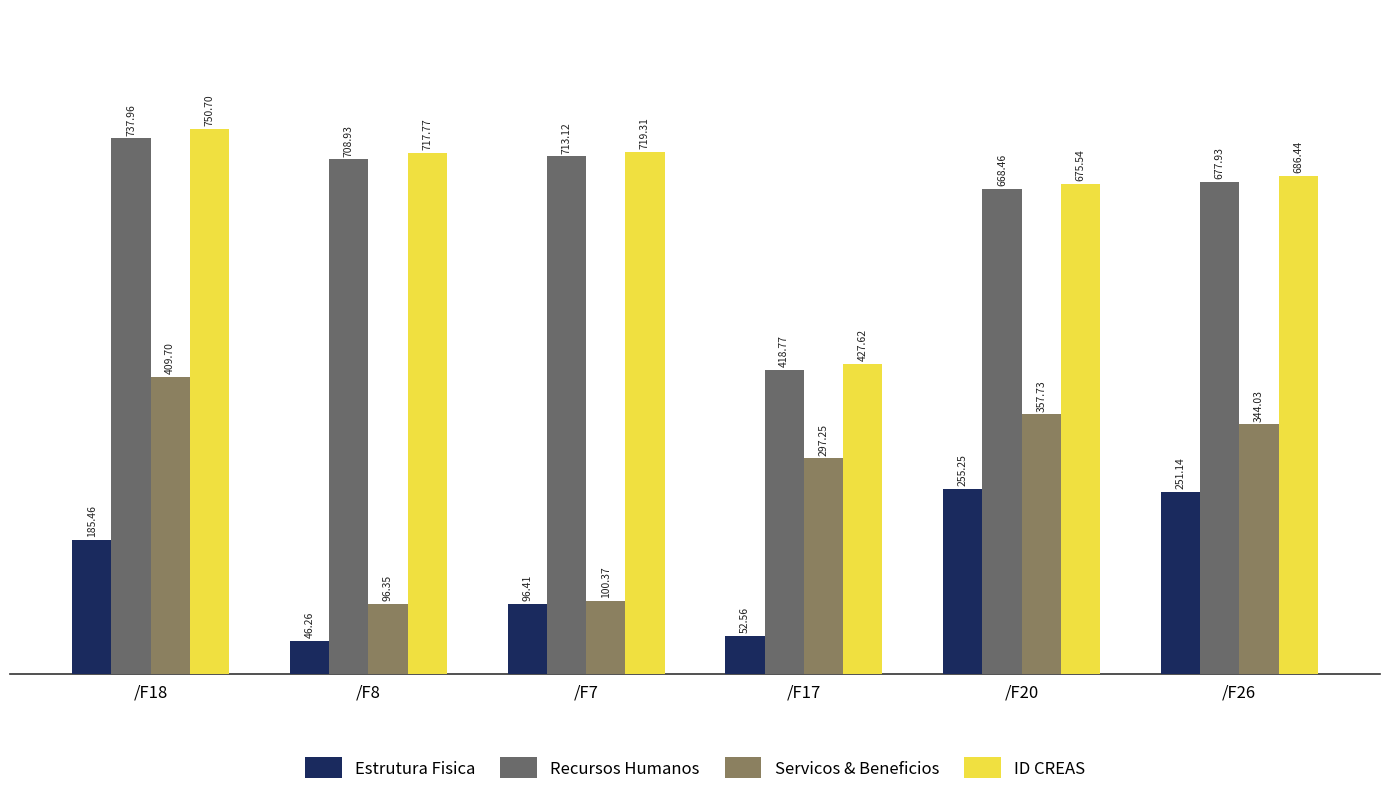

What is the value of the Estrutura Fisica bar at the 1st from the left?

185.5